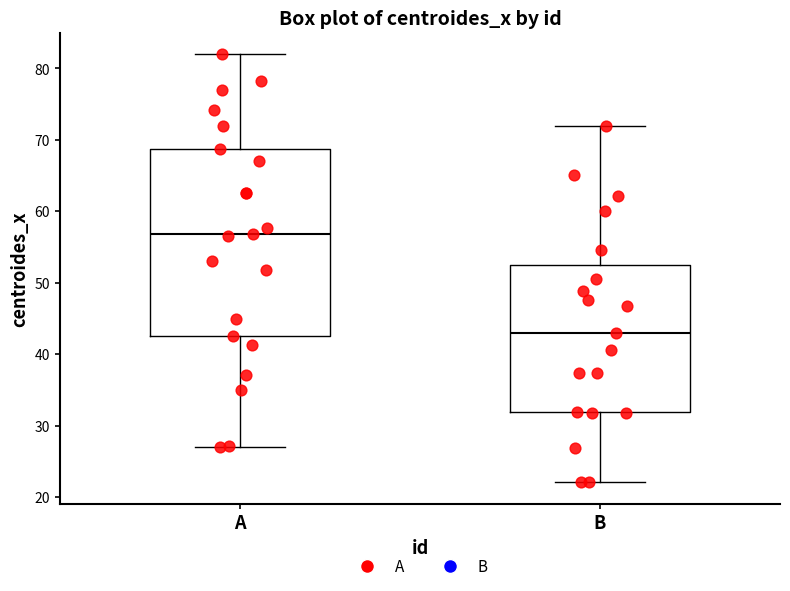

Comparing the boxes themselves (not the whiskers), which one is the tallest?

A